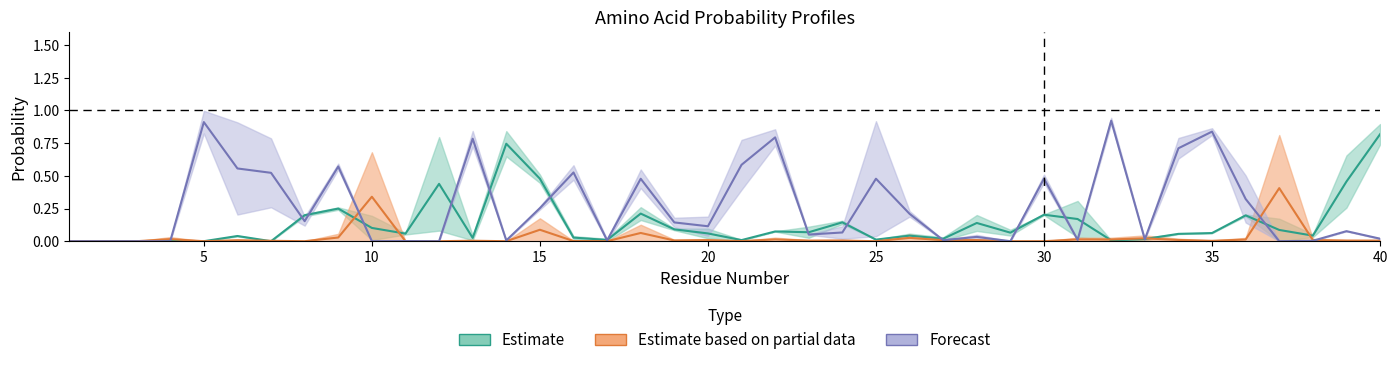

What is the difference between the highest and lowest values at 21?

0.4